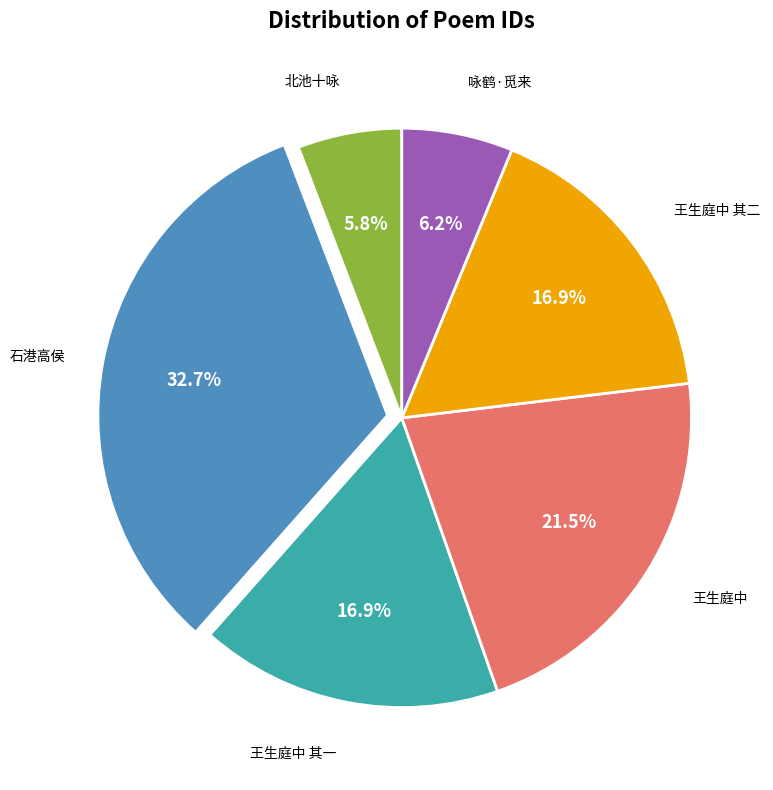

Does any single category account for the majority?

No